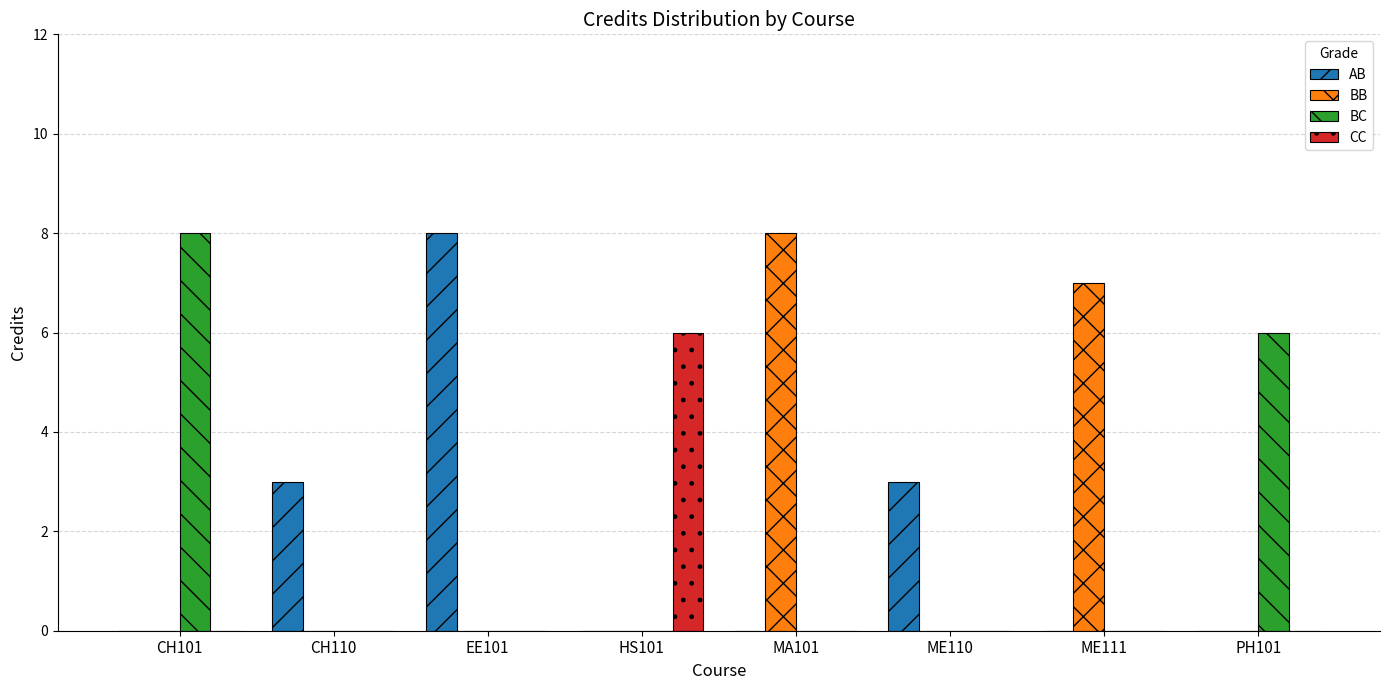

Reading right to left, transcribe all the data shown in this chart.

AB: 0	0	3	0	0	8	3	0
BB: 0	7	0	8	0	0	0	0
BC: 6	0	0	0	0	0	0	8
CC: 0	0	0	0	6	0	0	0